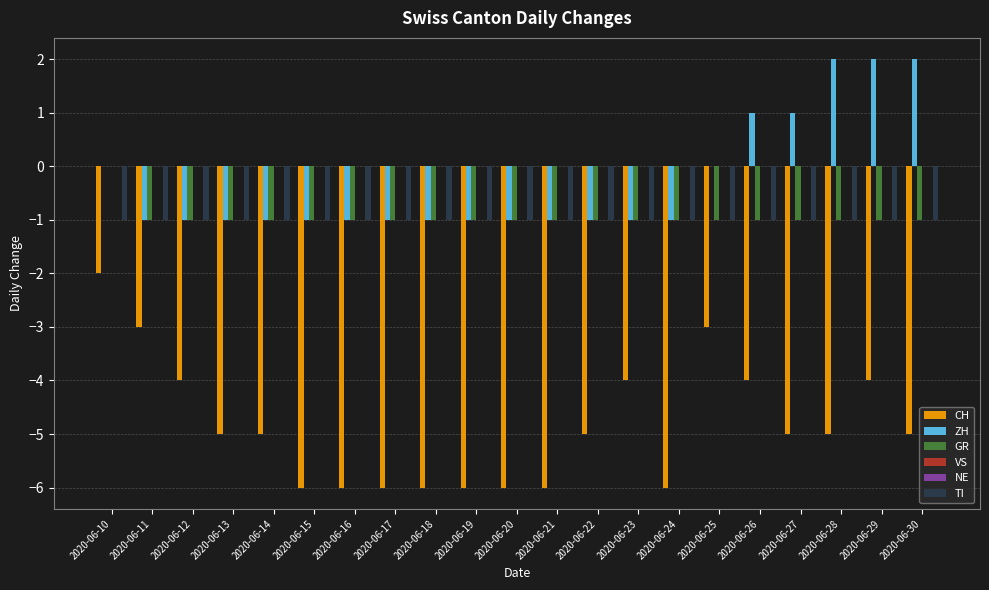

Does the chart contain stacked bars?

No